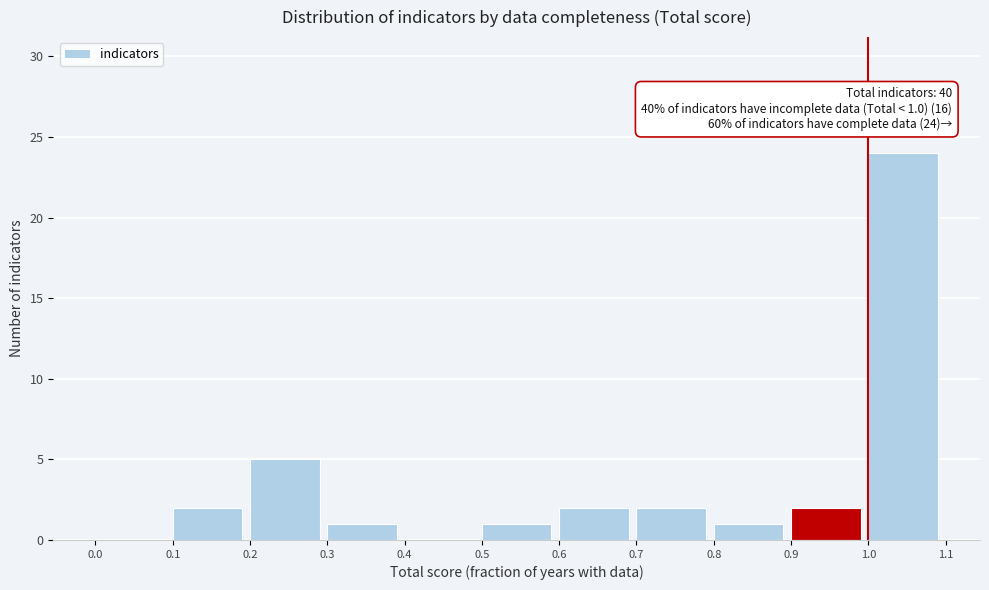

Over which range of the x-axis is the bar tallest?

1.0 to 1.1